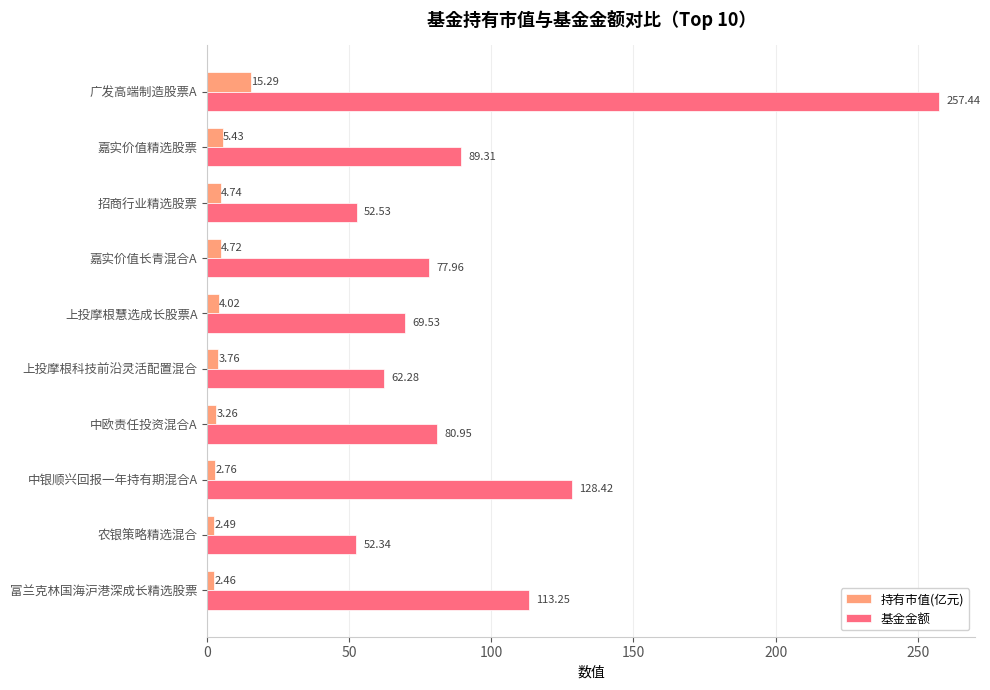

At which label does 基金金额 reach its minimum?

农银策略精选混合